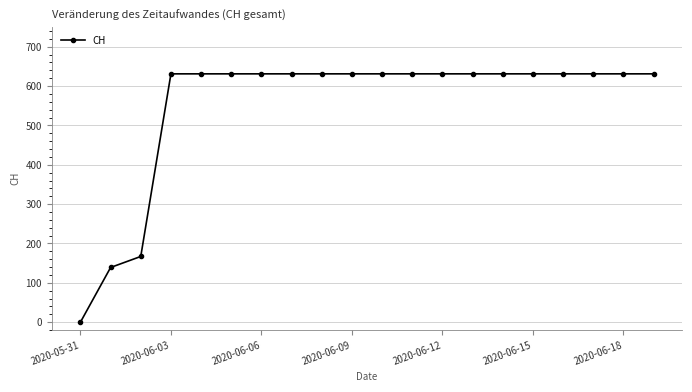

What is the greatest value displayed?

631